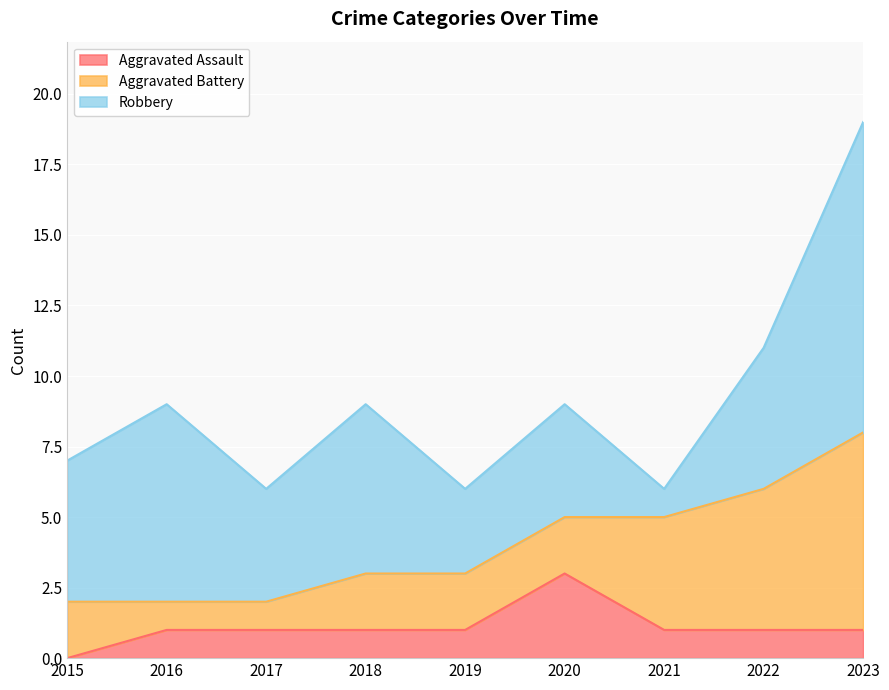

At which label does Aggravated Assault reach its peak?

2020